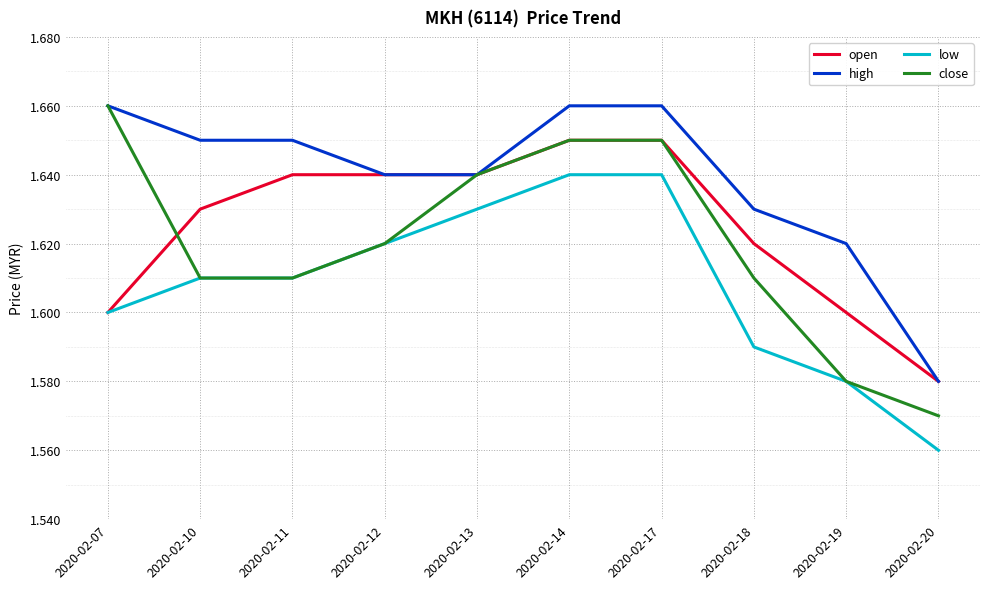

Rank the series by their average value, from lowest to highest.

low, close, open, high